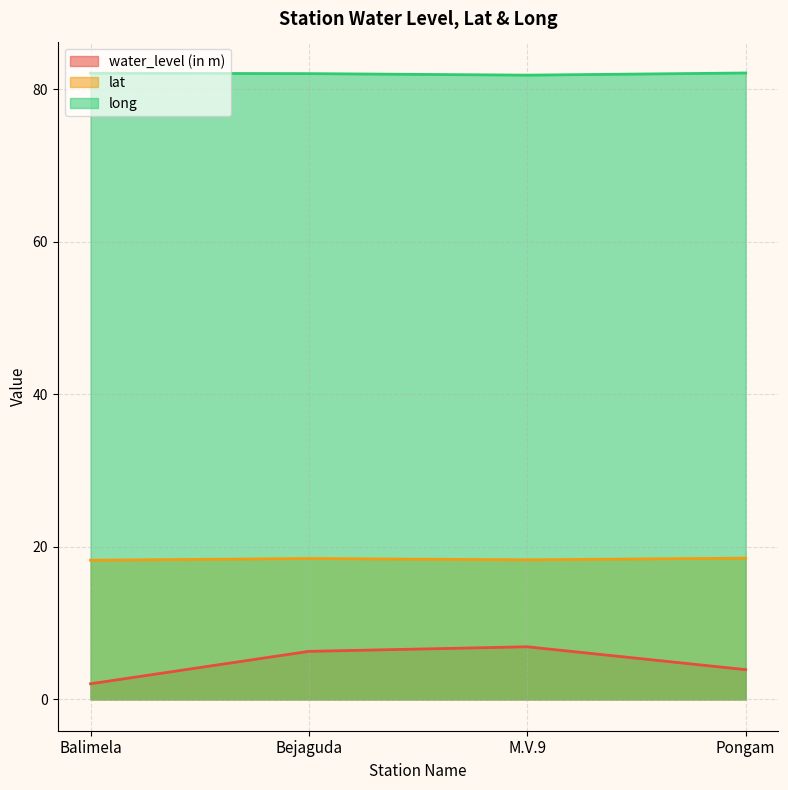

What is the value of the water_level (in m) point at the 1st from the left?

2.0